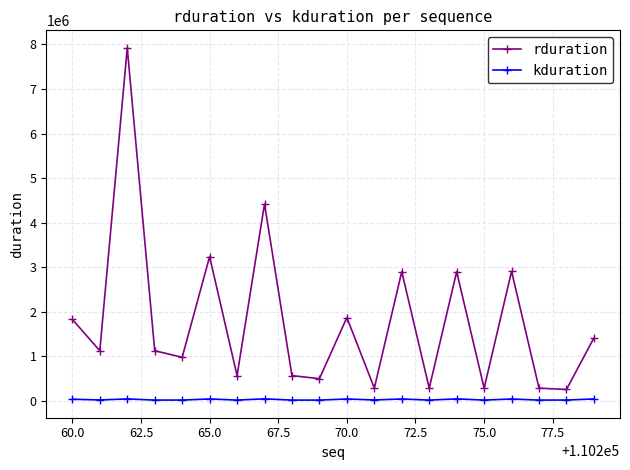

Which series has the largest total across all categories?

rduration